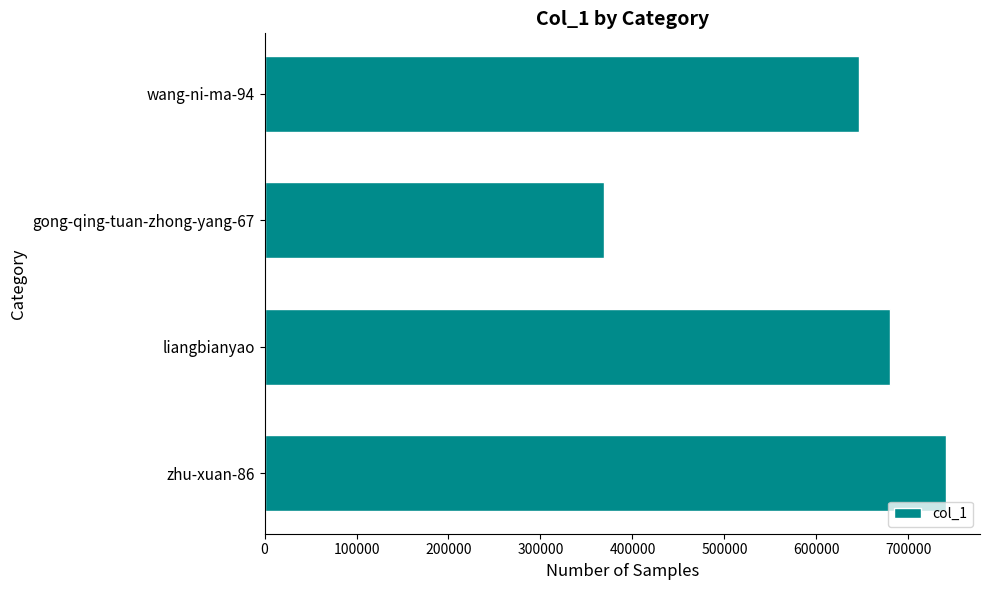

What is the change in value from wang-ni-ma-94 to liangbianyao?

+33830